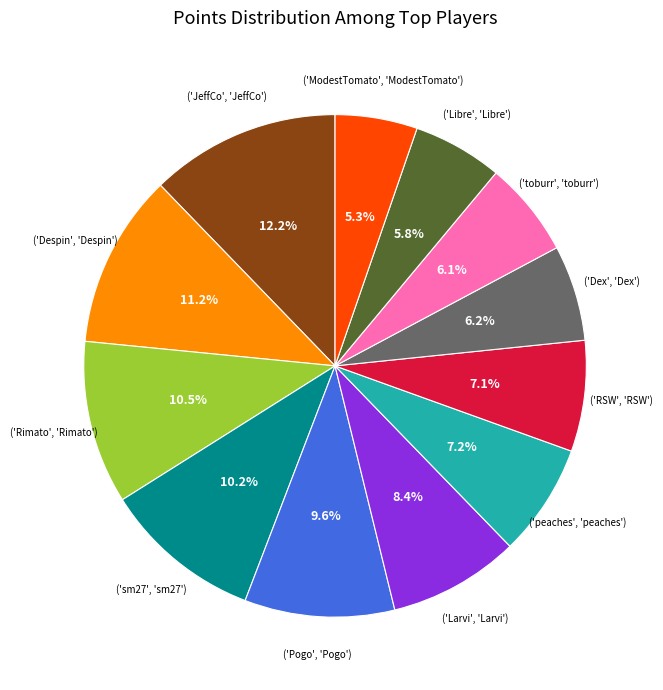

Is there a majority slice in this chart?

No